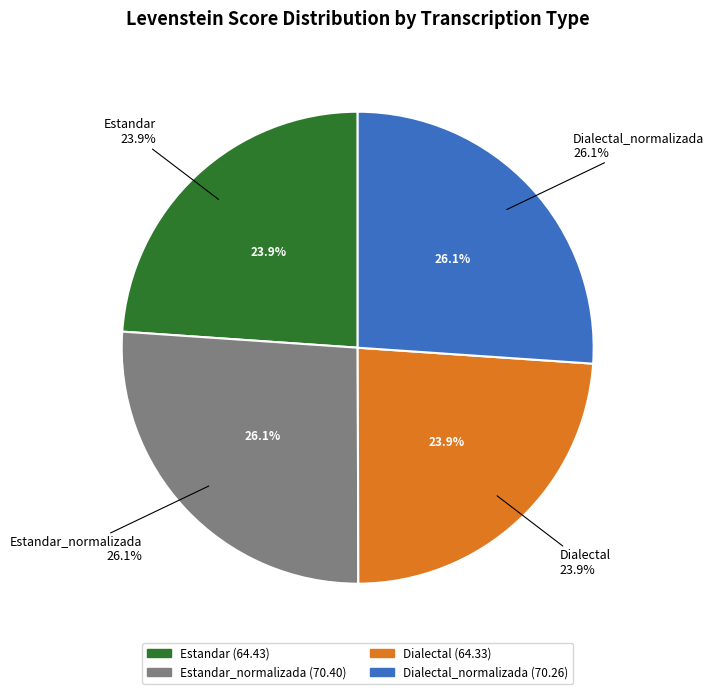

Does Dialectal_normalizada represent more than half of the total?

No